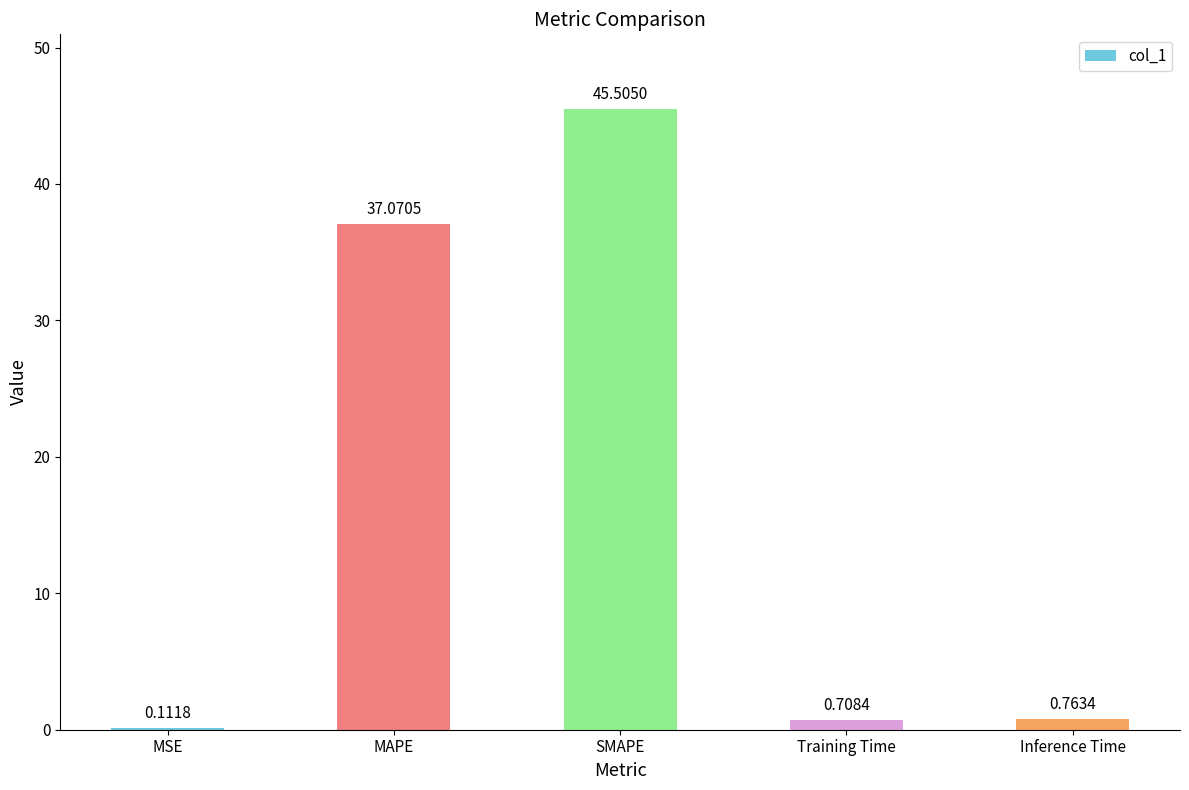

What is the sum of all values?

84.2